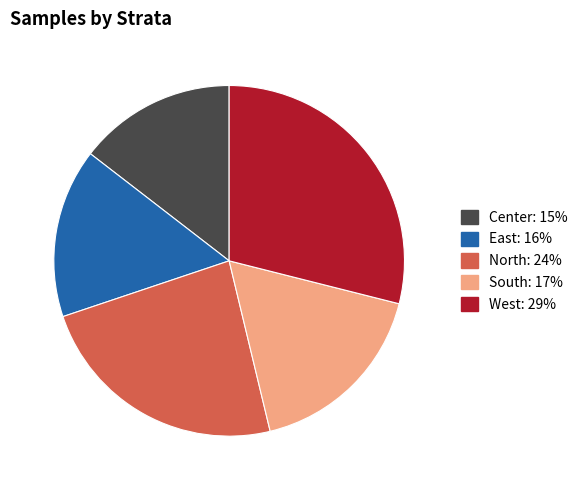

Count the number of slices in the pie.

5